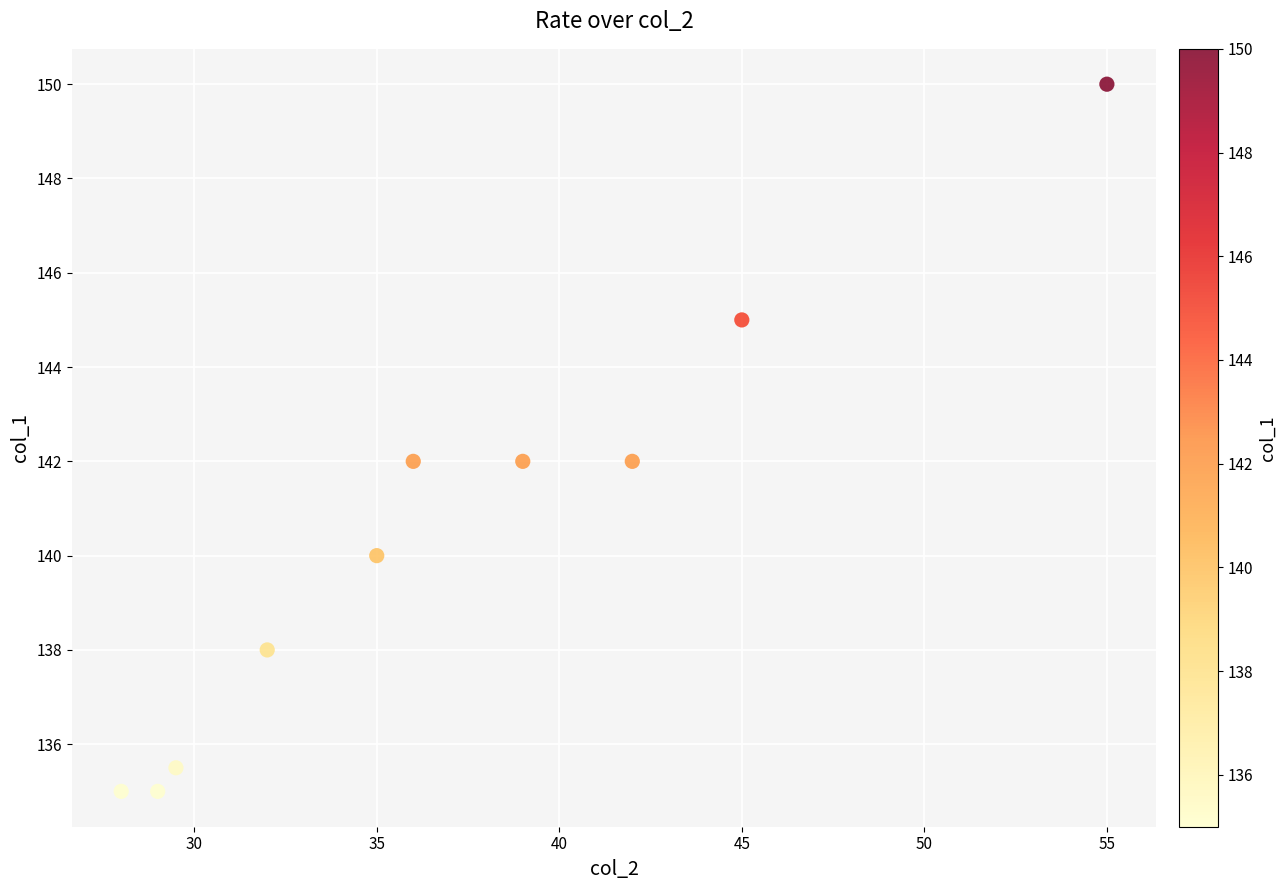

What is the range of X values (max minus min)?

27.0